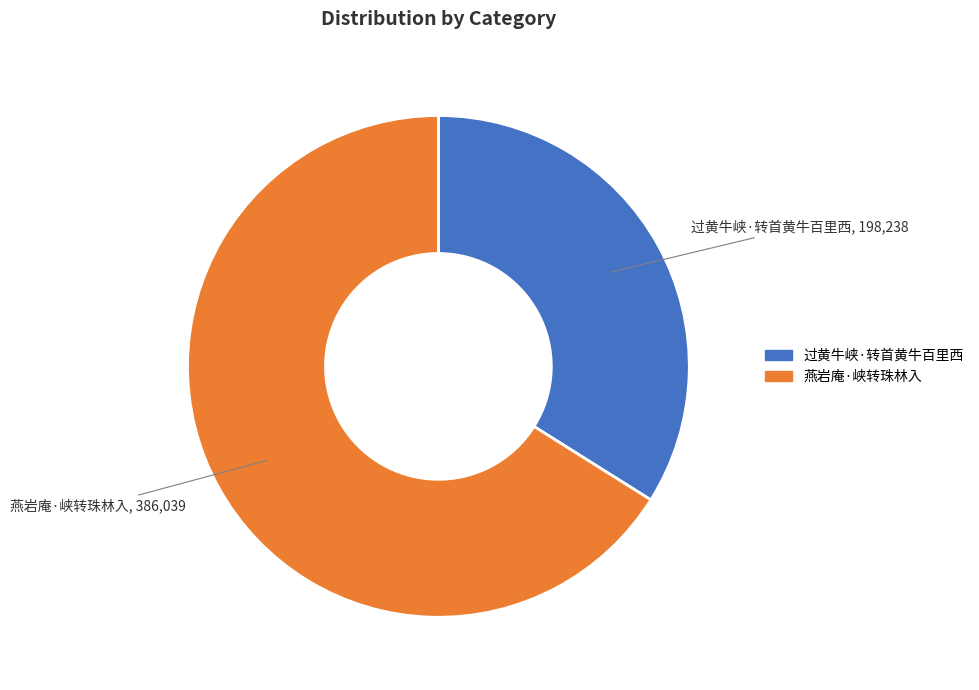

What is the ratio of the value at 过黄牛峡·转首黄牛百里西 to the value at 燕岩庵·峡转珠林入?

0.5